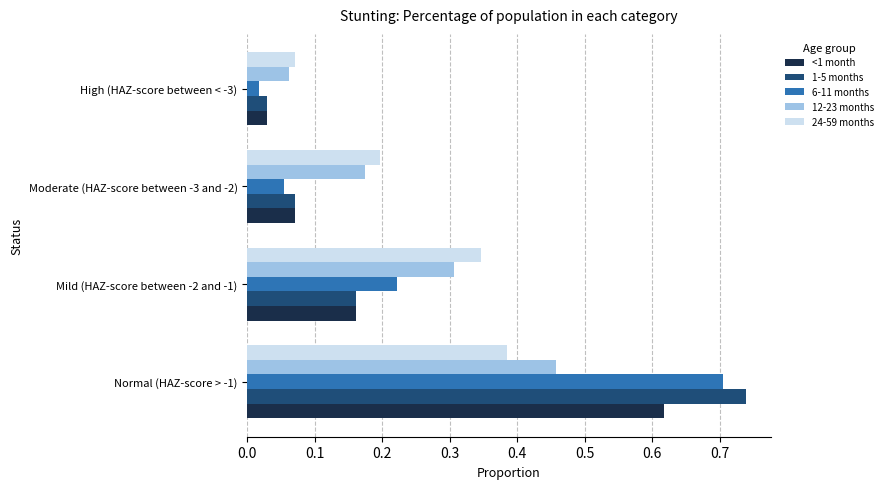

What are all the series names shown in the legend?

<1 month, 1-5 months, 6-11 months, 12-23 months, 24-59 months